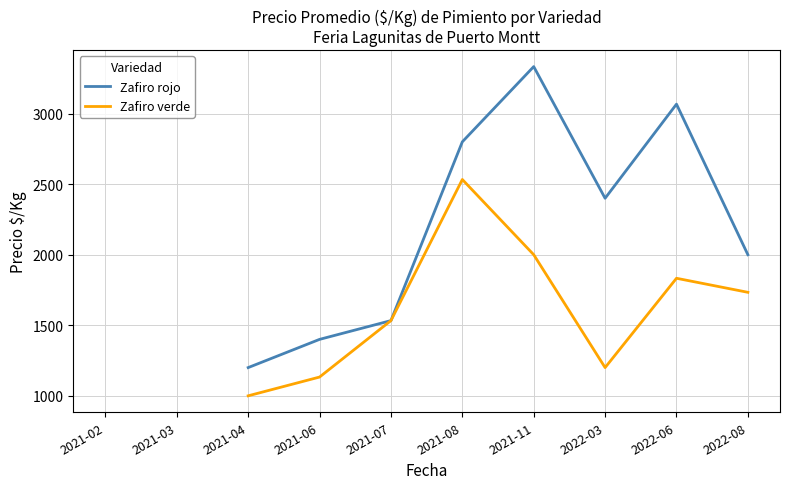

What is the value of the Zafiro verde point at the 9th from the left?

1833.0